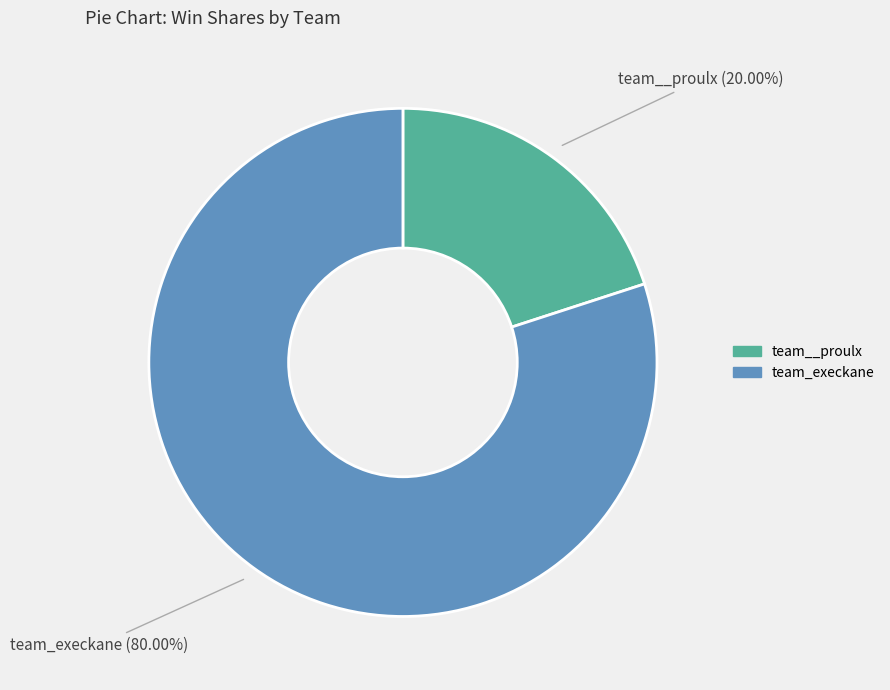

True or false: team__proulx accounts for 20% of the total.

True